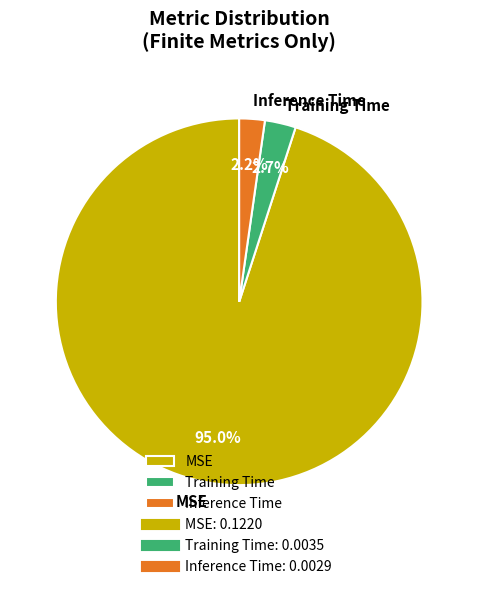

Is the sum of Inference Time and MSE greater than half?

Yes